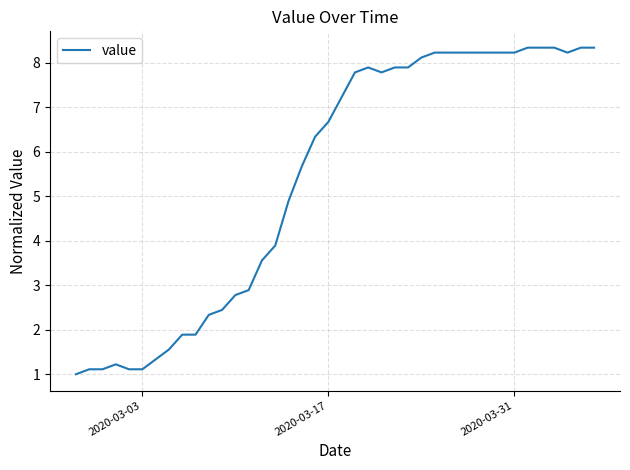

What is the maximum value shown in the chart?

8.3